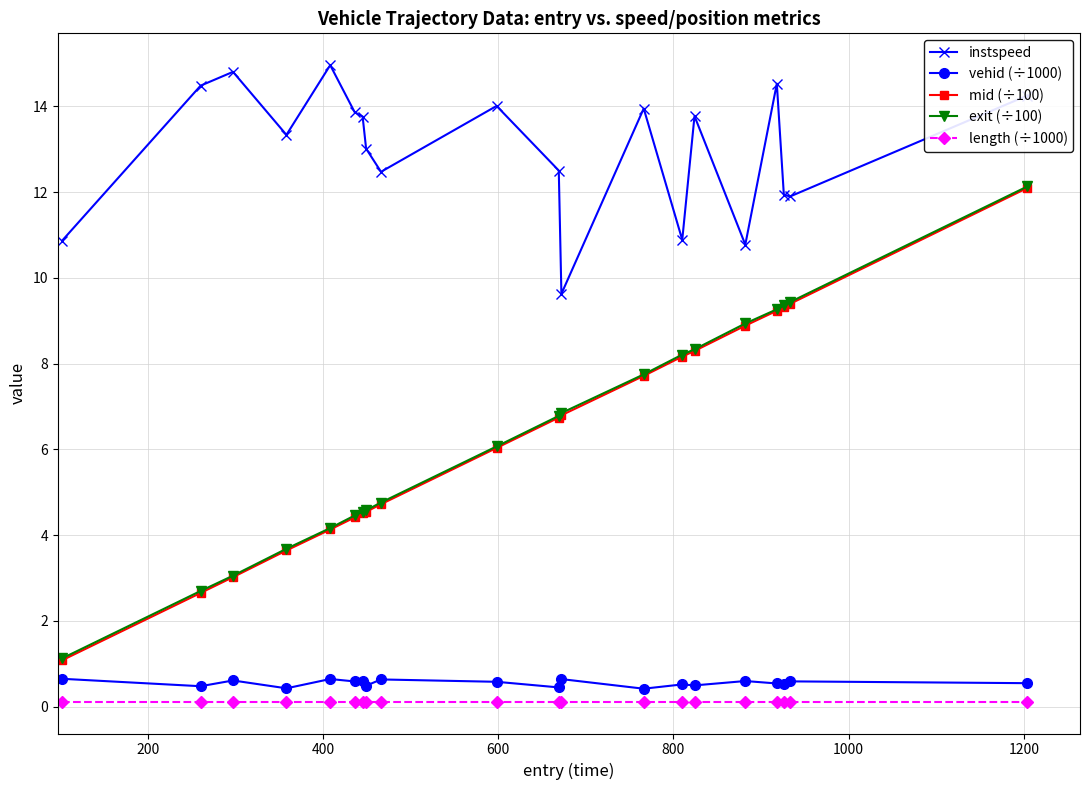

What is the value of the mid (÷100) point at the 16th from the left?

8.9